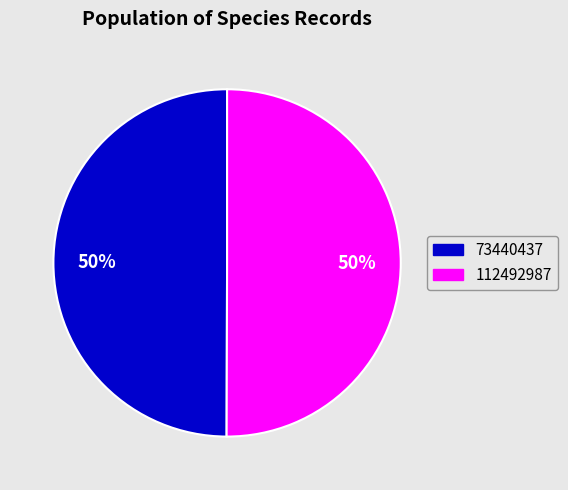

What is the ratio of the value at 73440437 to the value at 112492987?

1.0